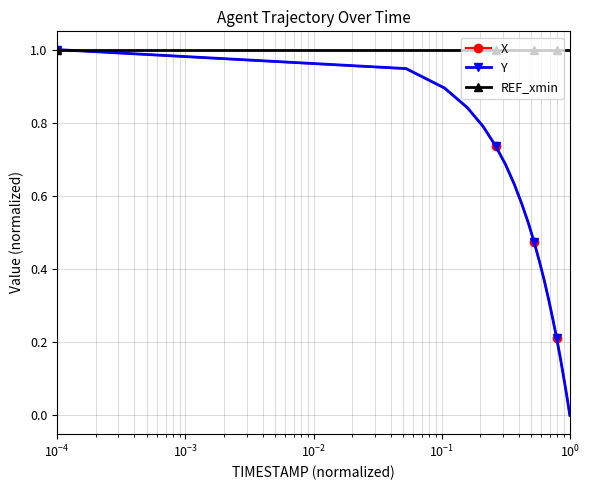

What is the difference between the maximum and minimum values in the X series?

1.0